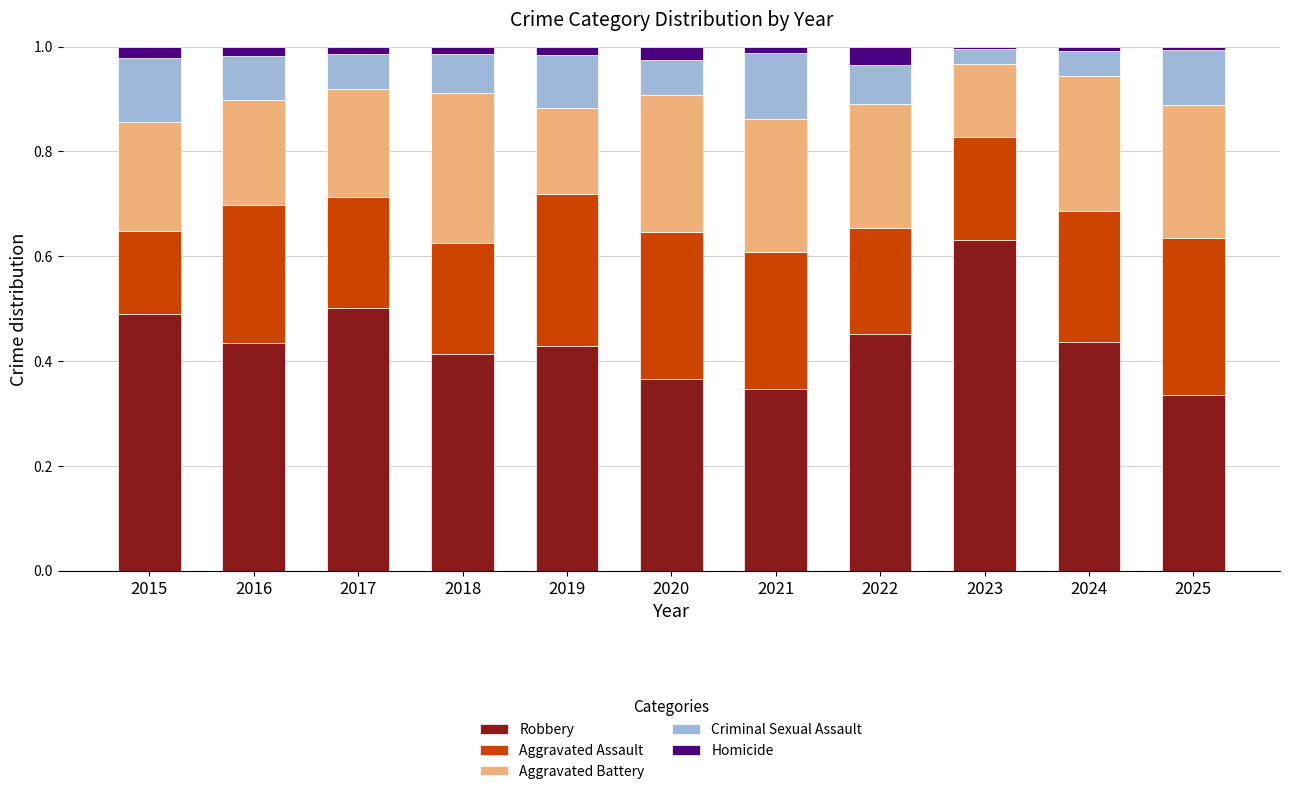

True or false: Robbery has a value of 0.6 at 2025.

False